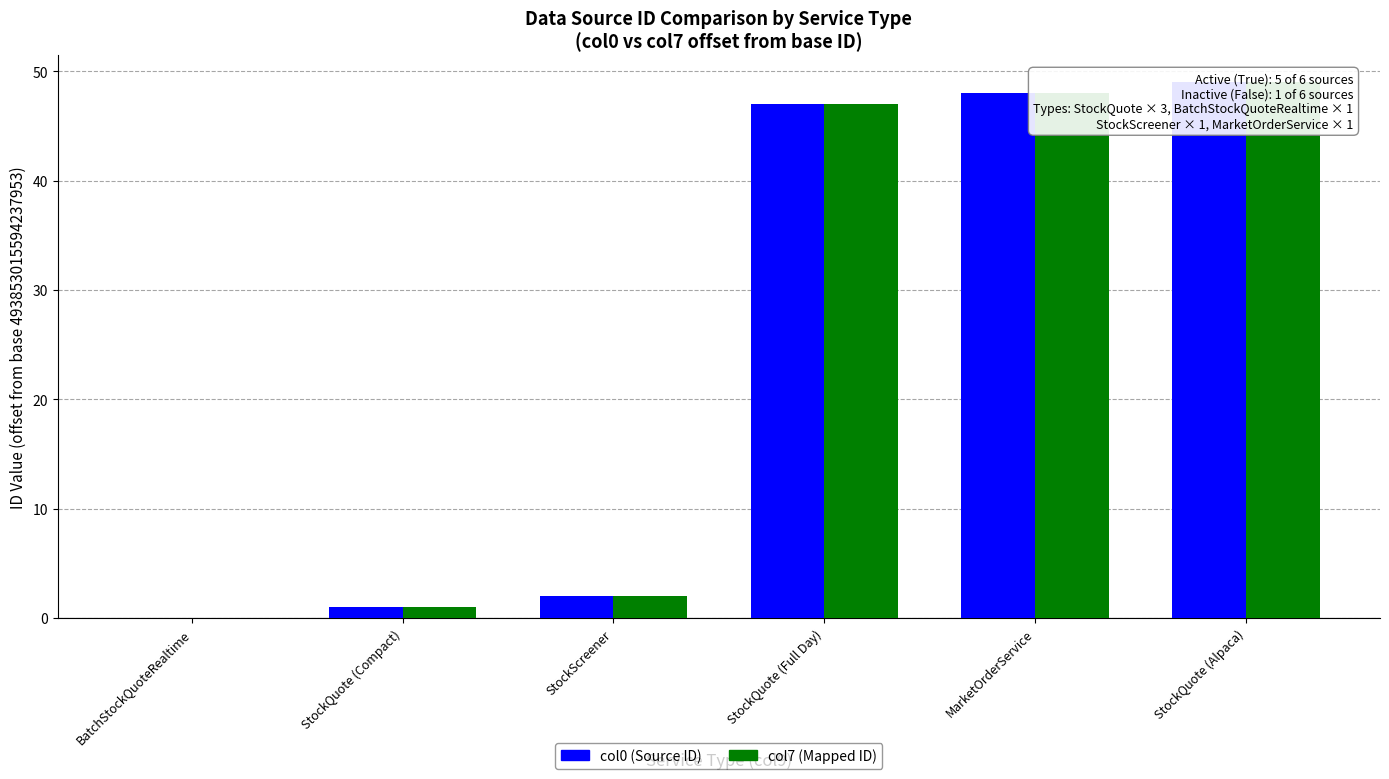

Which series has the largest range (max minus min)?

col0 (Source ID)